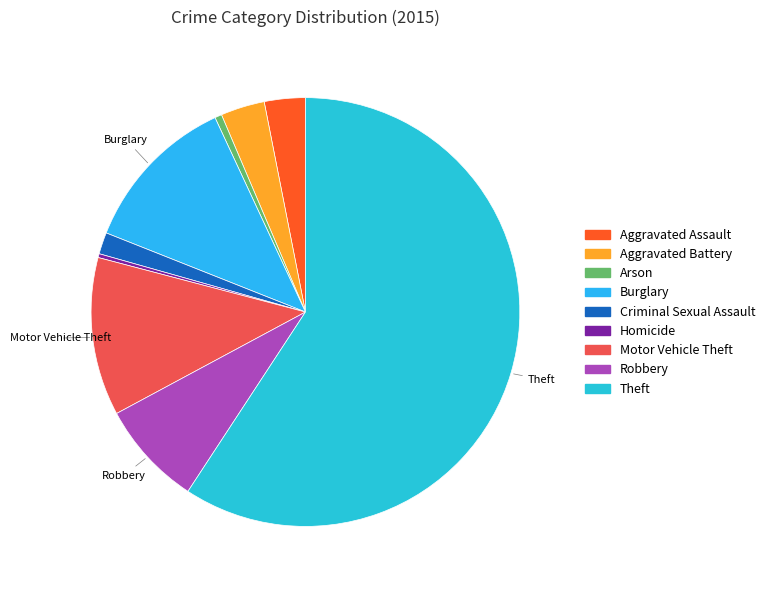

To the nearest percent, what is the difference between the largest and smallest slice percentages?

59%